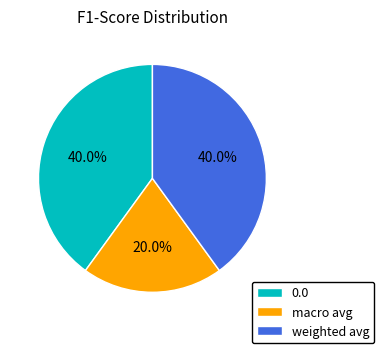

What is the smallest slice in the pie chart?

macro avg